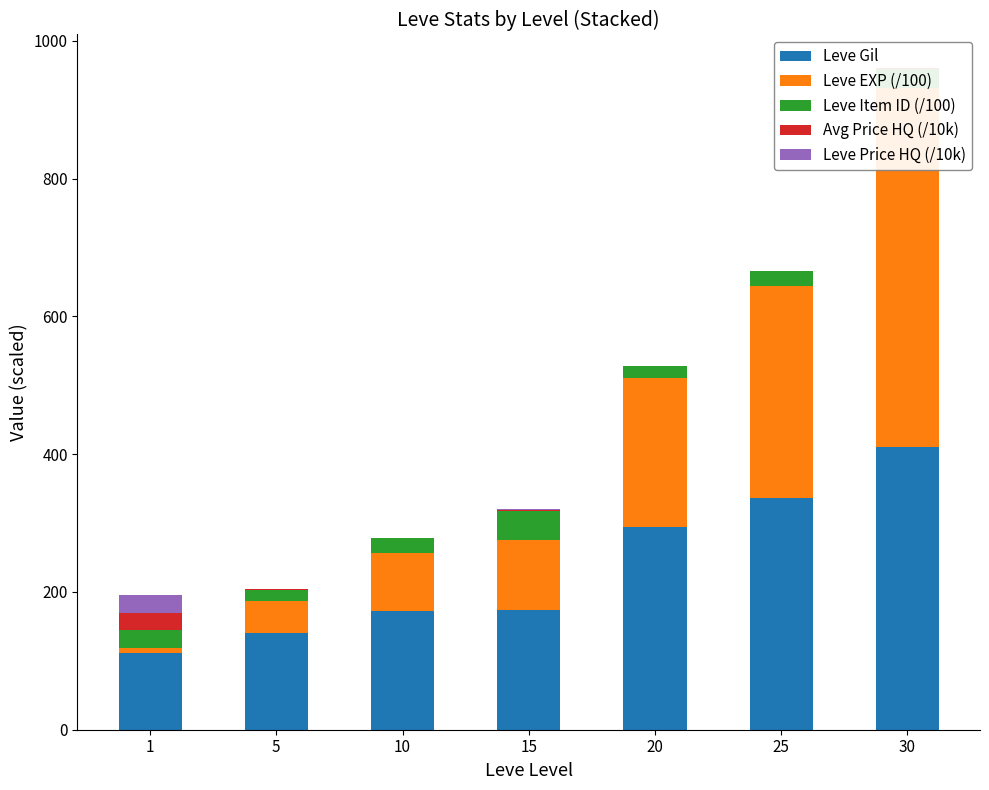

How many bars are there in total?

35